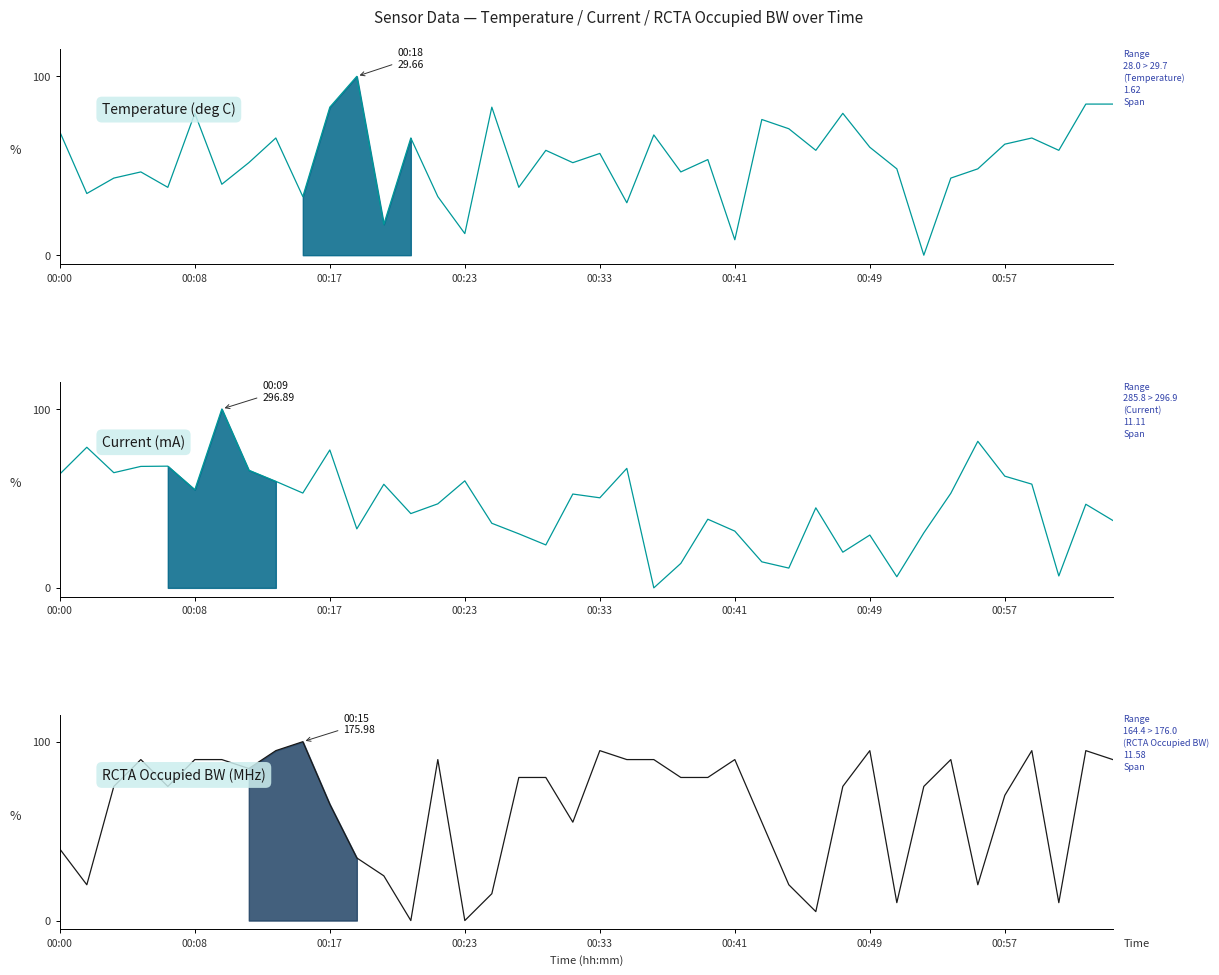

The value of Temperature at 00:17 is 136.8. True or false?

False